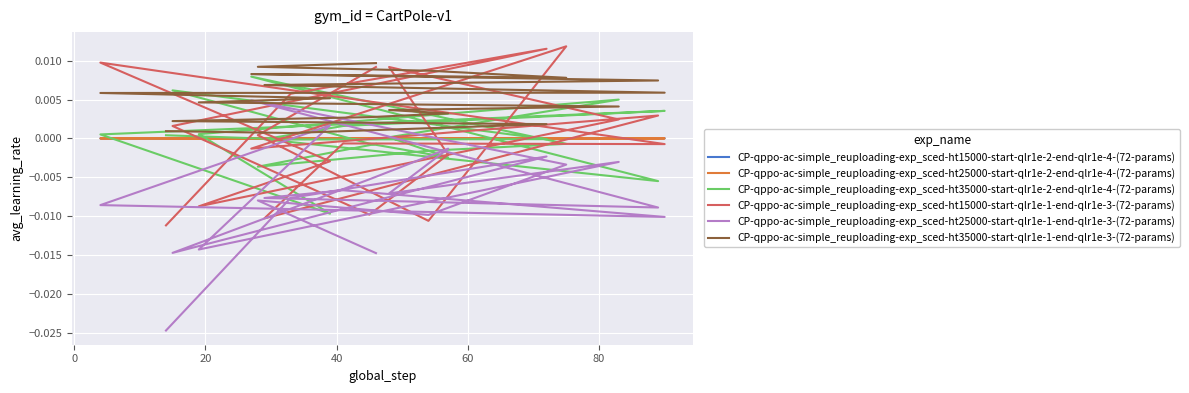

What are all the series names shown in the legend?

CP-qppo-ac-simple_reuploading-exp_sced-ht15000-start-qlr1e-2-end-qlr1e-4-(72-params), CP-qppo-ac-simple_reuploading-exp_sced-ht25000-start-qlr1e-2-end-qlr1e-4-(72-params), CP-qppo-ac-simple_reuploading-exp_sced-ht35000-start-qlr1e-2-end-qlr1e-4-(72-params), CP-qppo-ac-simple_reuploading-exp_sced-ht15000-start-qlr1e-1-end-qlr1e-3-(72-params), CP-qppo-ac-simple_reuploading-exp_sced-ht25000-start-qlr1e-1-end-qlr1e-3-(72-params), CP-qppo-ac-simple_reuploading-exp_sced-ht35000-start-qlr1e-1-end-qlr1e-3-(72-params)